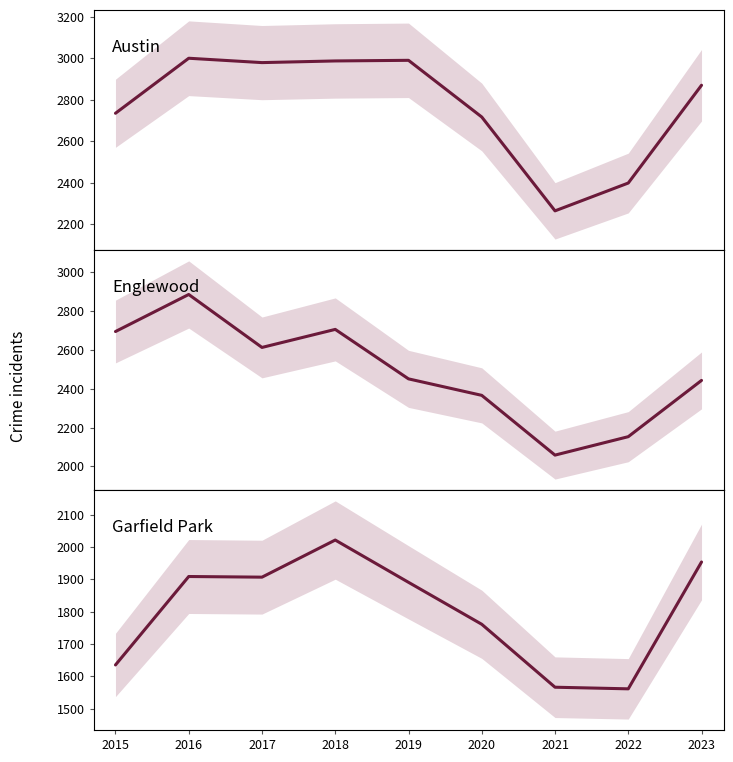

What are all the series names shown in the legend?

Austin, Englewood, Garfield Park